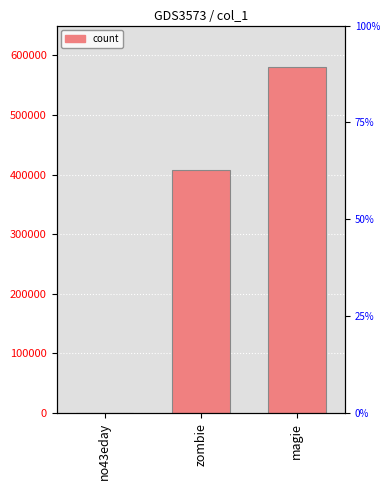

Reading left to right, transcribe all the data shown in this chart.

no43eday=194	zombie=407155	magie=580368